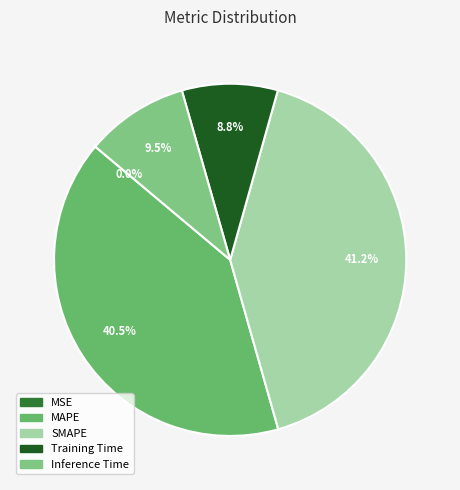

Is it true that MSE is 14% of the pie?

False